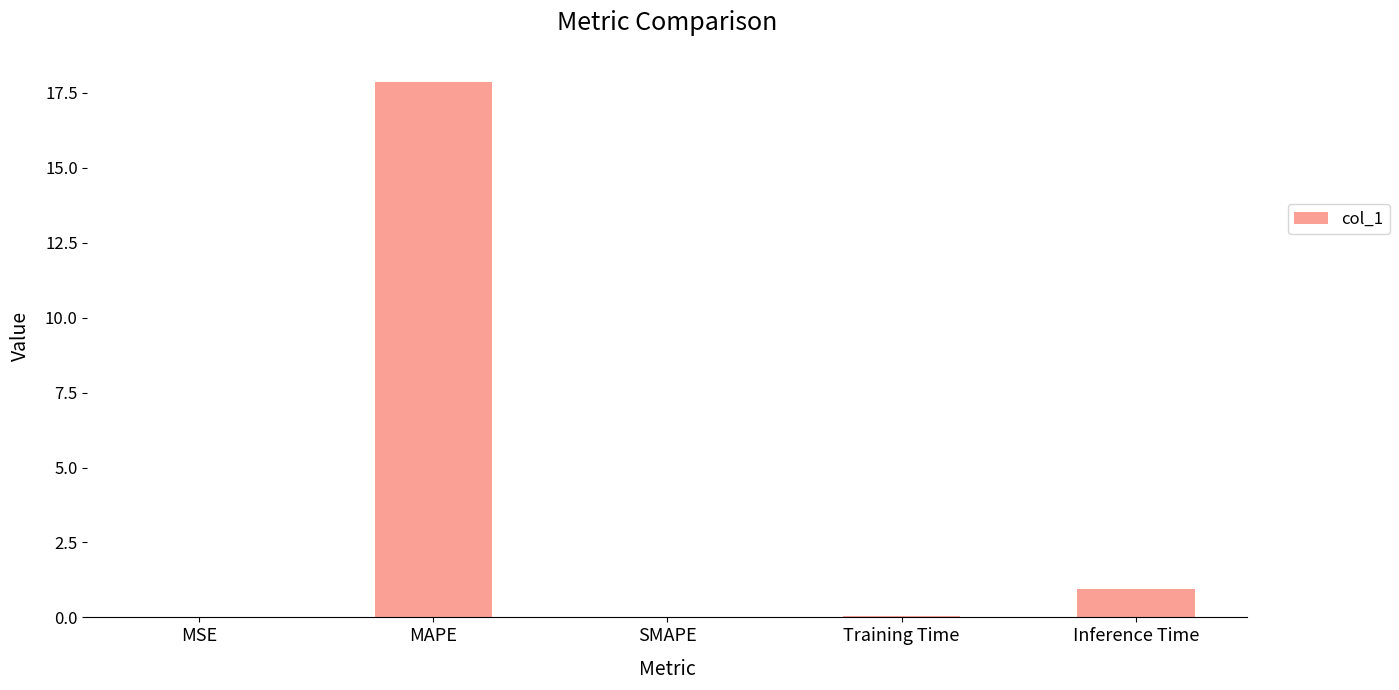

What is the maximum value shown in the chart?

17.9